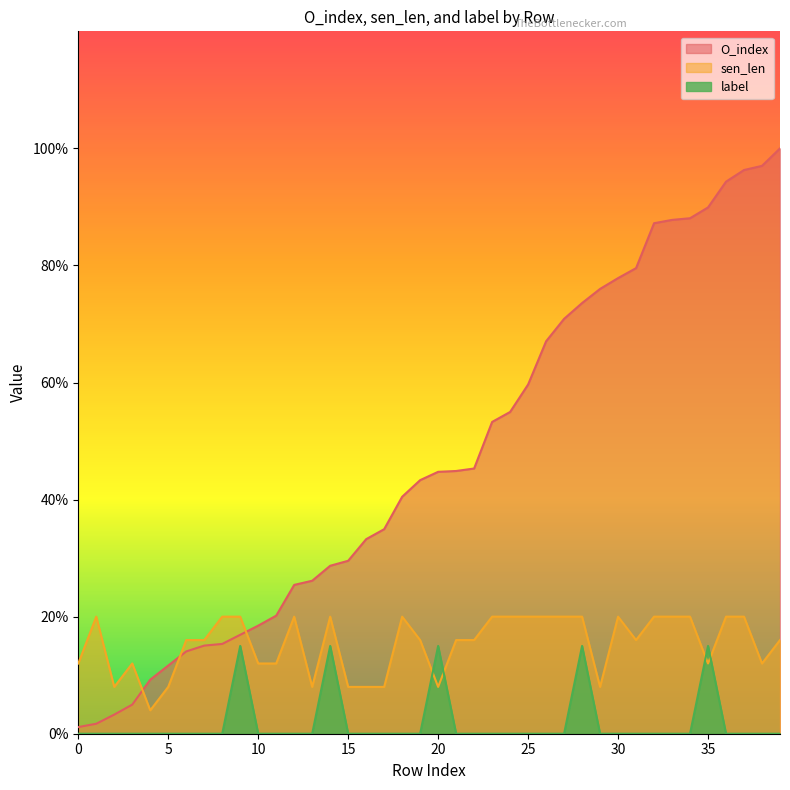

Which has a higher value, 36 or 9?

36